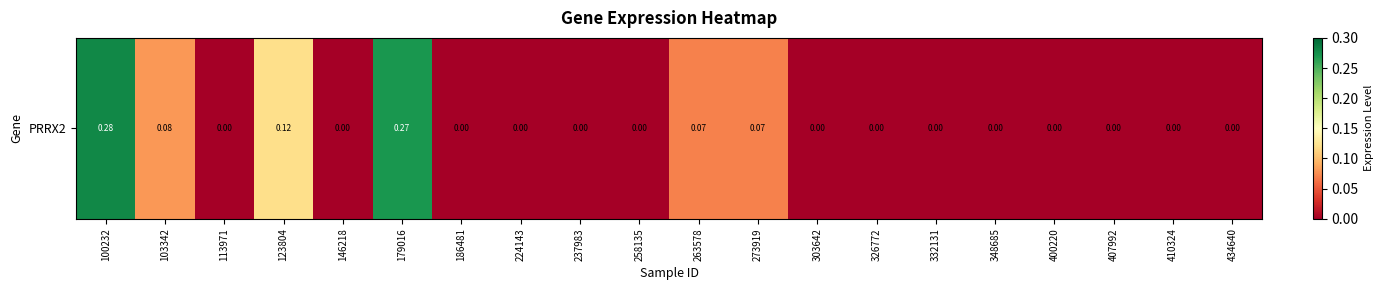

Which category has the lowest value across all series?

113971